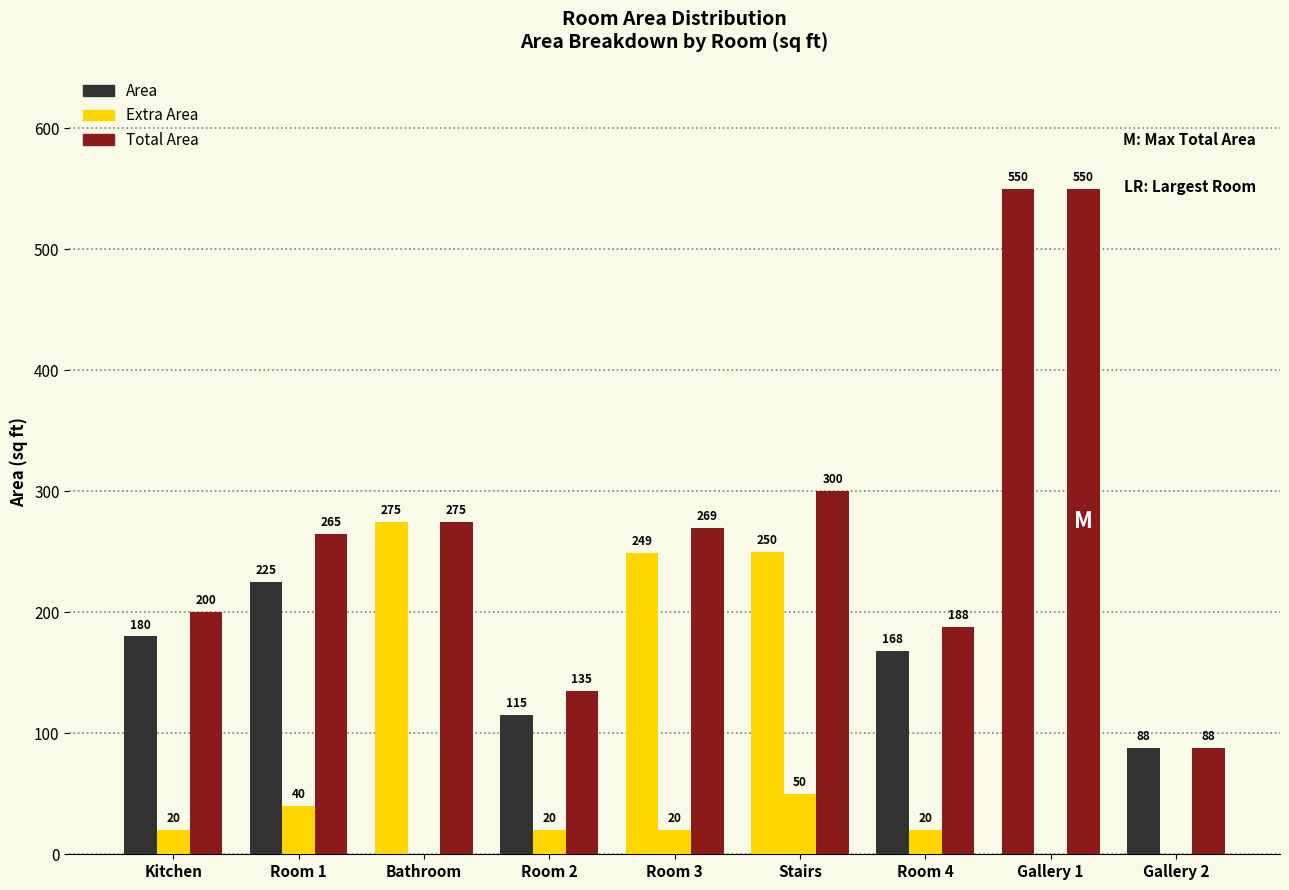

Where is Area nearest to the value 319?

Bathroom